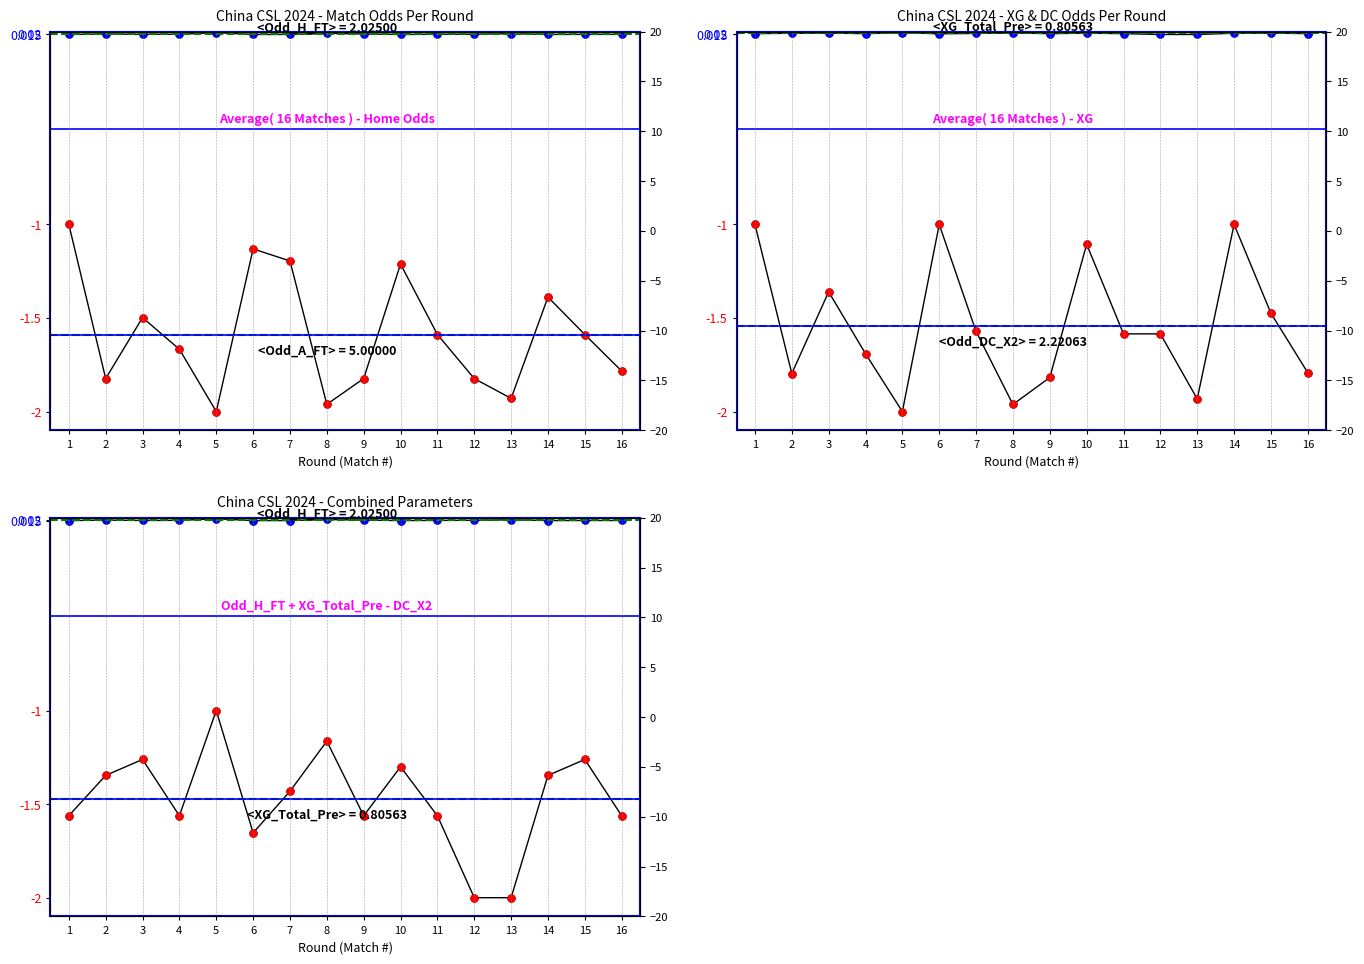

What is the difference between the highest and lowest values at 5?

2.0